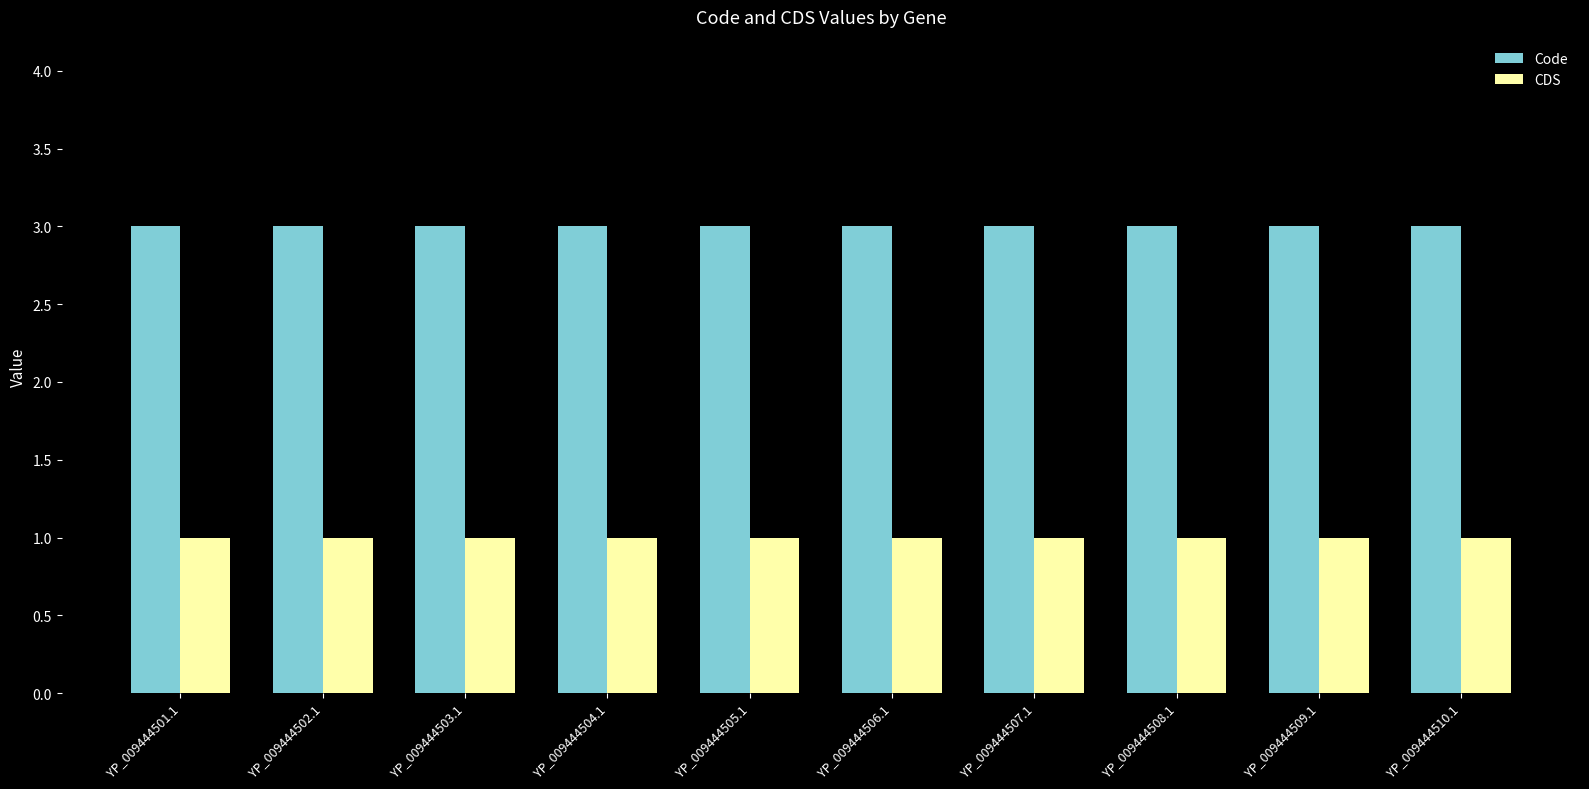

True or false: CDS has a value of 1 at YP_009444510.1.

True